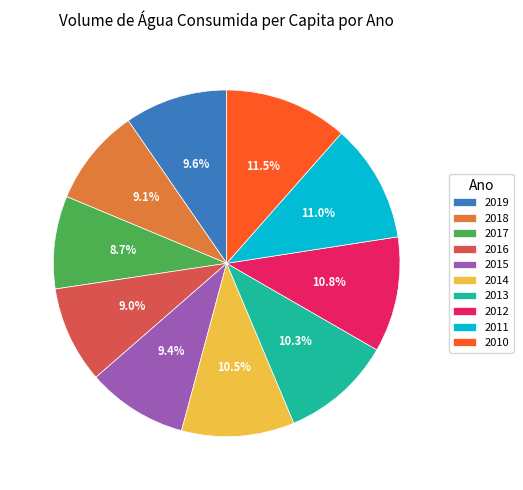

Is there any slice that represents more than half of the pie?

No